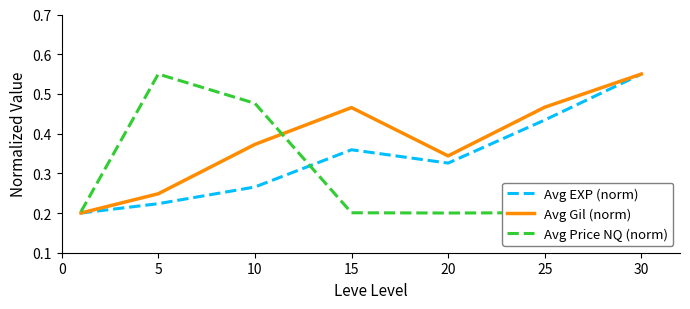

Rank the series by their average value, from lowest to highest.

Avg Price NQ (norm), Avg EXP (norm), Avg Gil (norm)